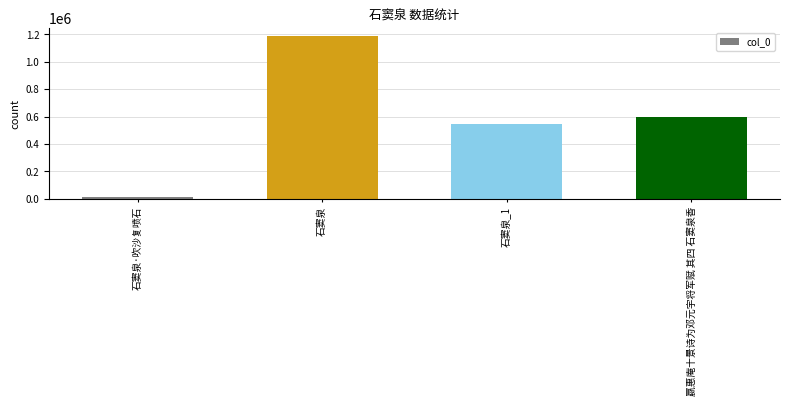

How many distinct data groups are displayed?

1